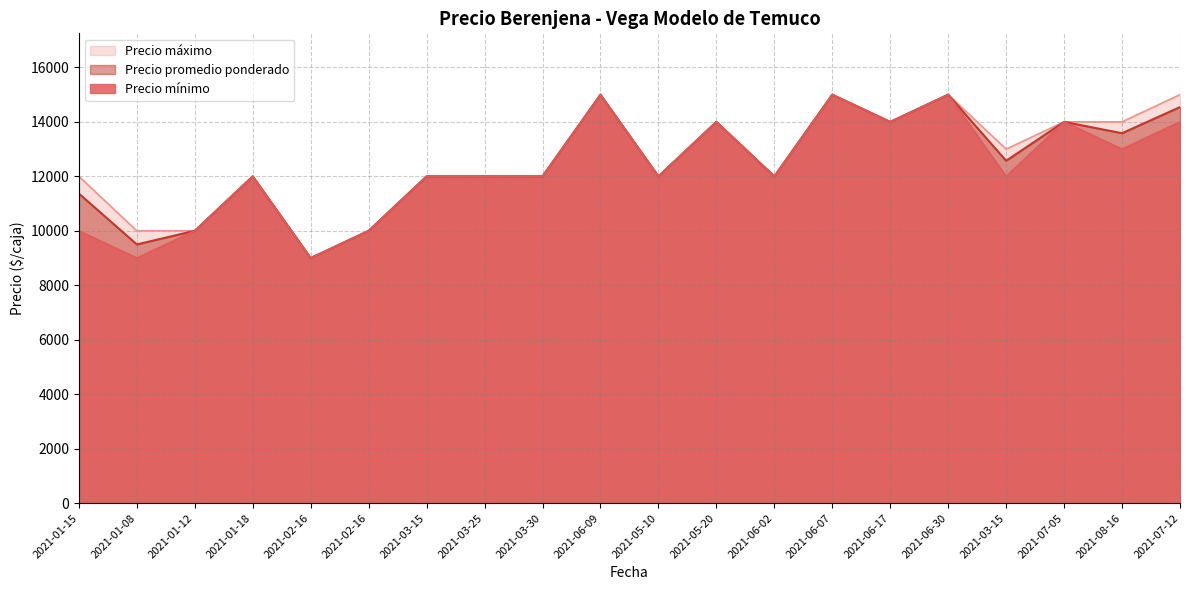

The value of Precio promedio ponderado at 2021-01-12 is 10000. True or false?

True